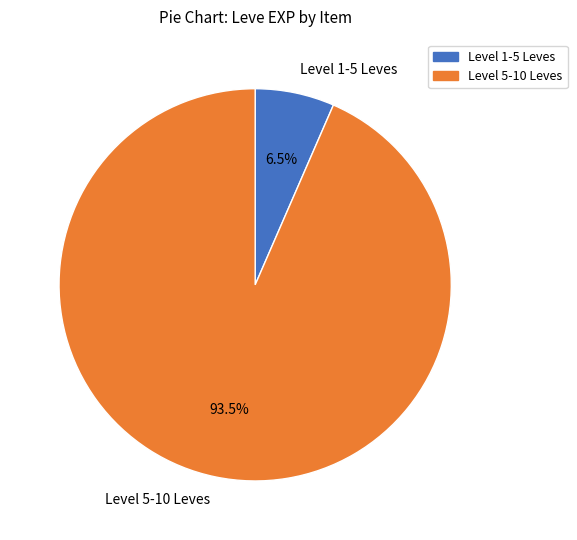

How many slices are in this pie chart?

2